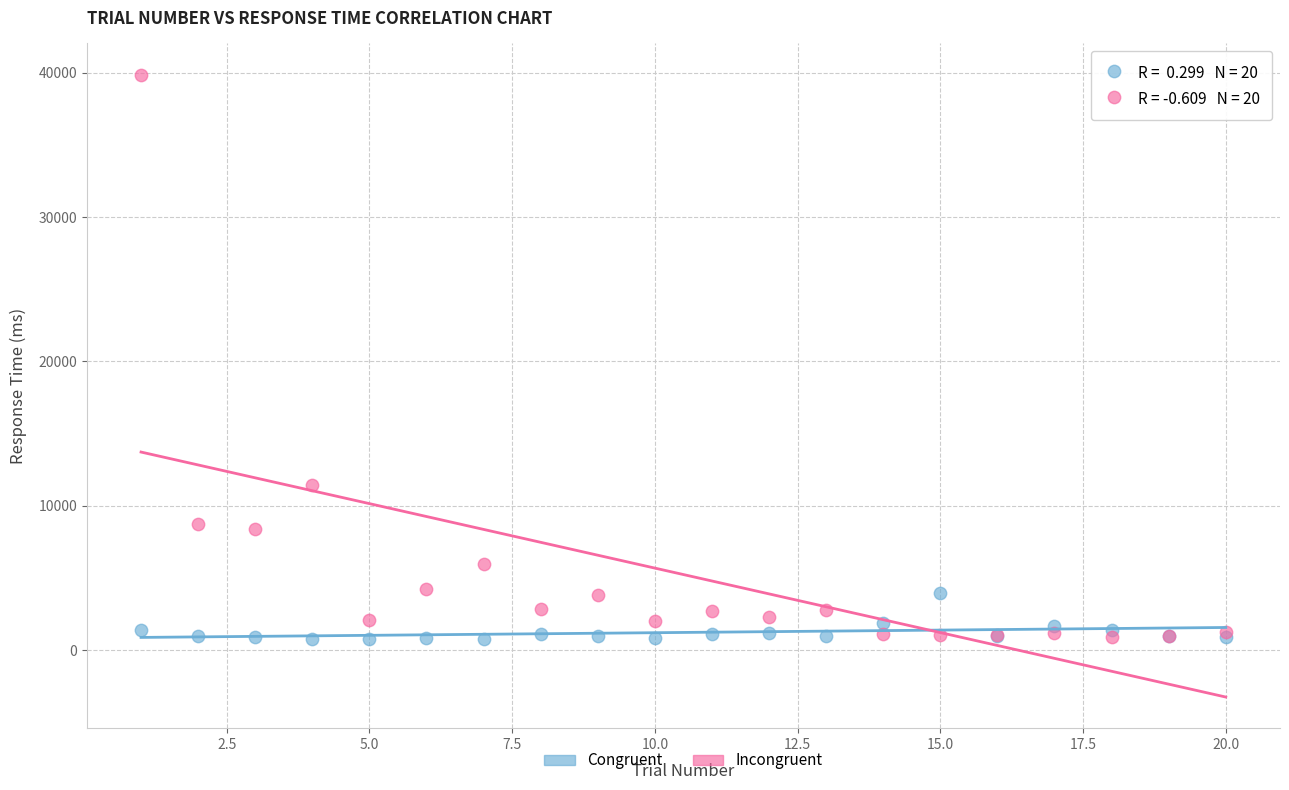

Which series has the widest spread of Y values?

Incongruent